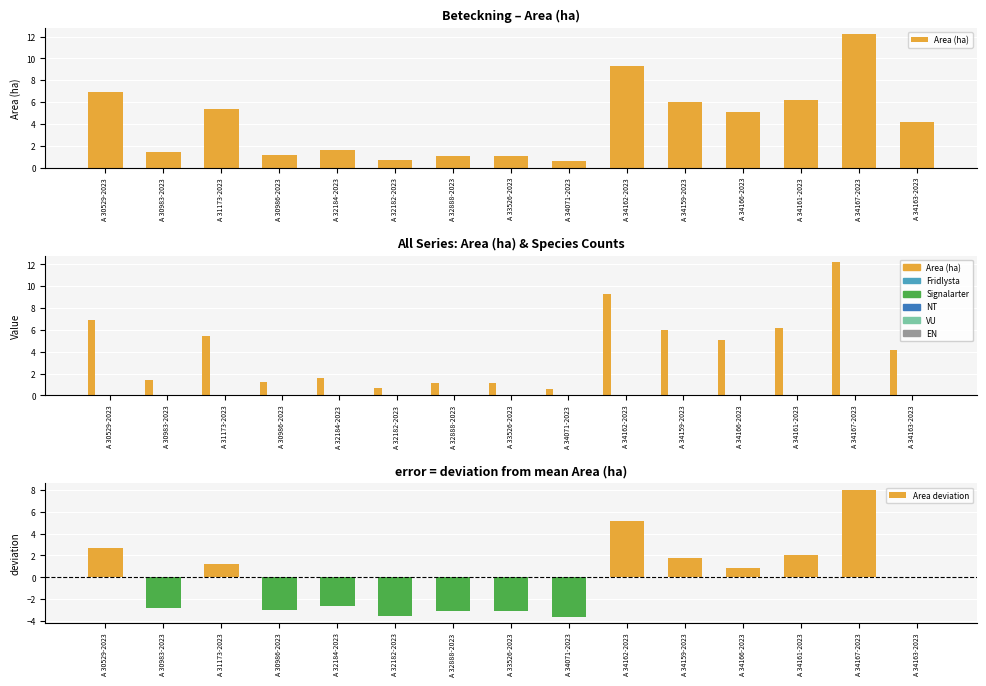

List the series in order of their peak value, highest first.

Area (ha), Fridlysta, Signalarter, NT, VU, EN